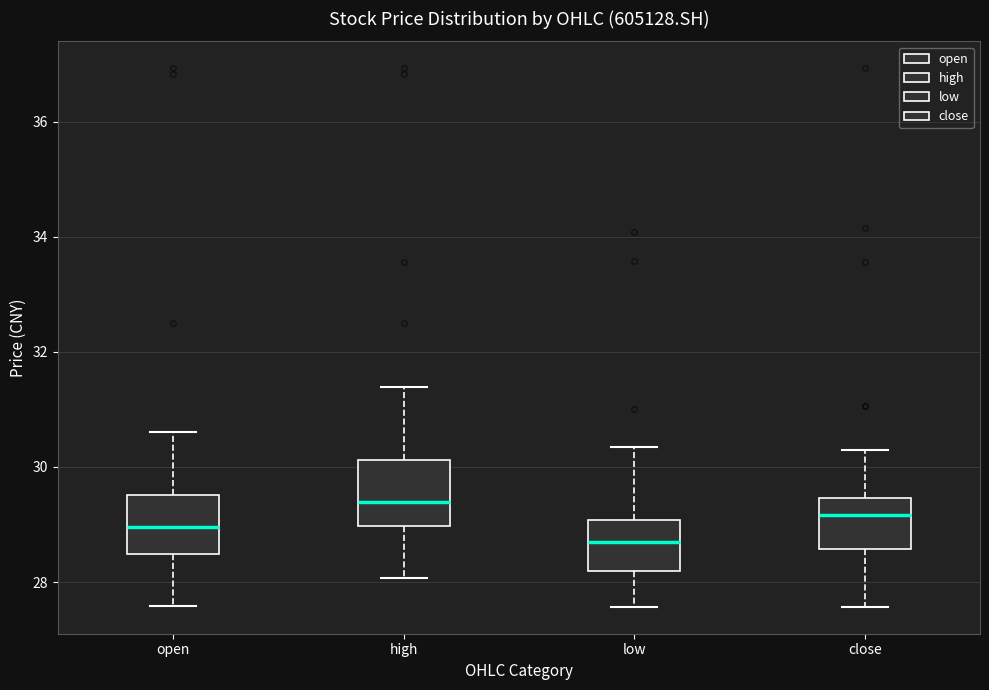

Where does the upper whisker of the box for close end on the y-axis? The values are not printed on the chart, so give them approximately, as read against the axis.

30.2